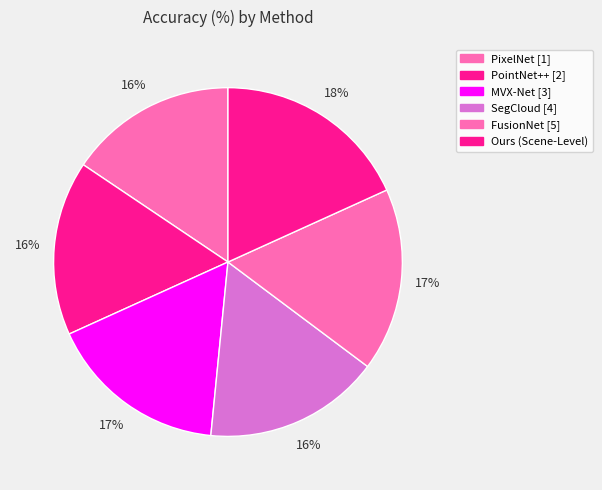

How many slices are in this pie chart?

6